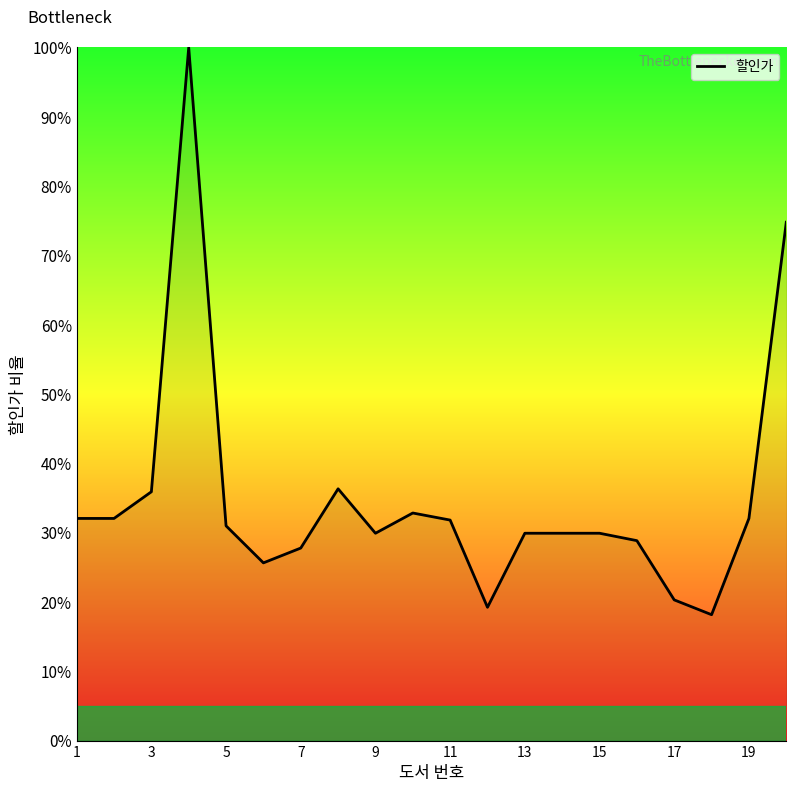

Does the chart display data point markers on the line(s)?

No